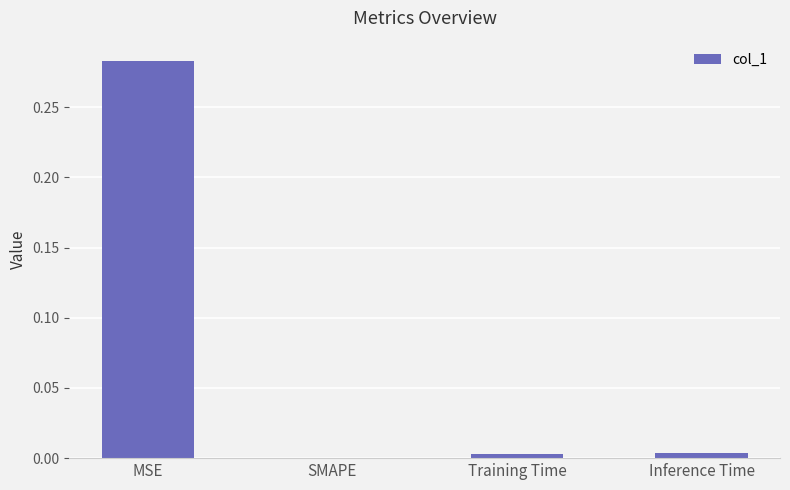

Which has a higher value, MSE or SMAPE?

MSE